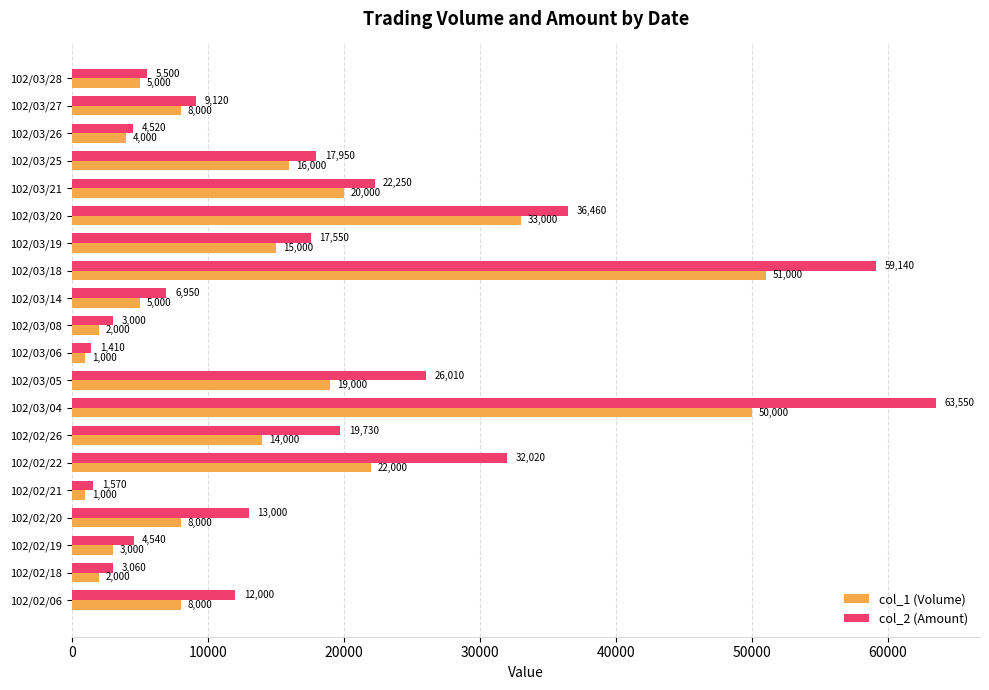

Which category has the highest value in the col_2 (Amount) series?

102/03/04